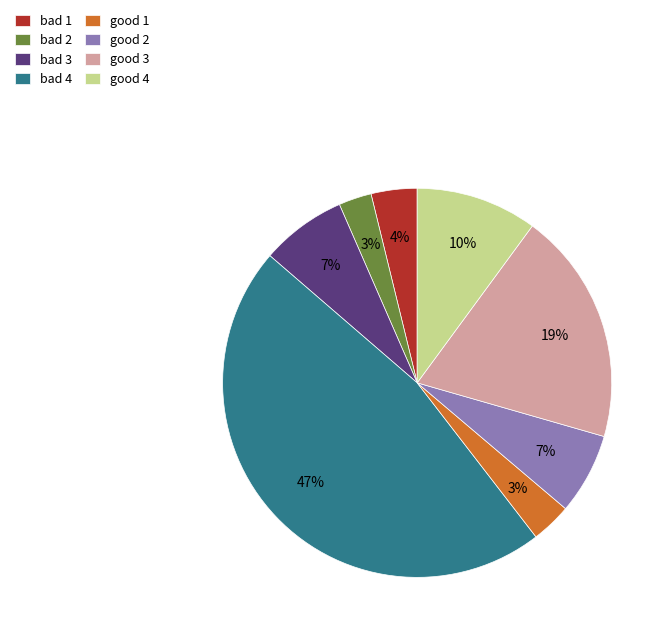

Which slice is the largest?

bad 4